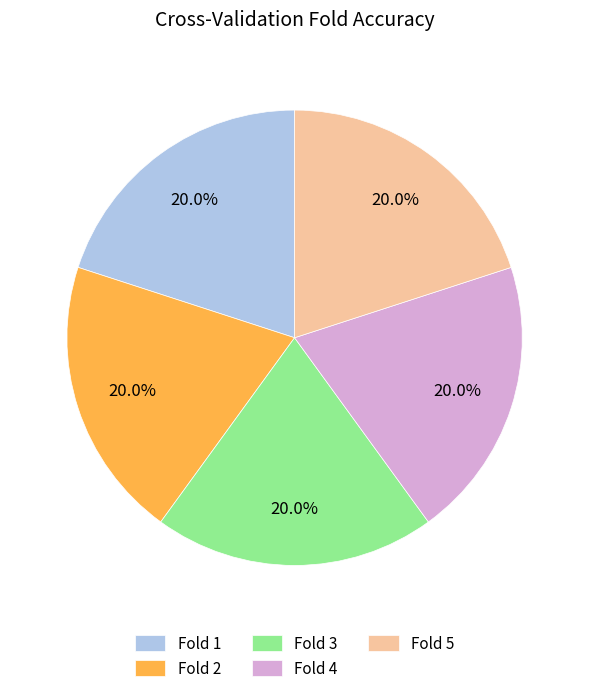

Does Fold 3 account for over 50% of the chart?

No